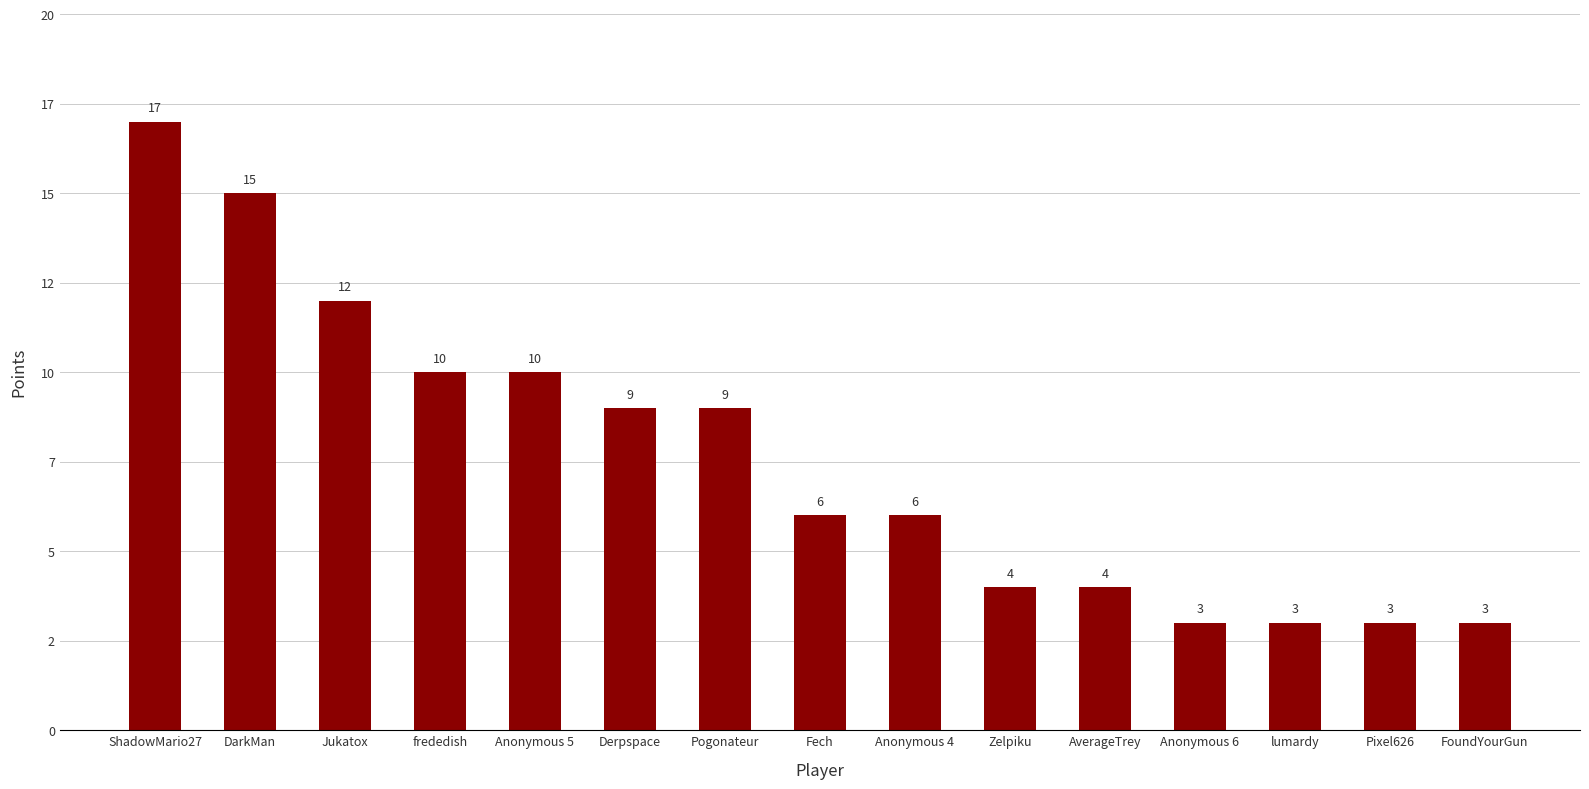

What is the label of the 13th bar from the right?

Jukatox